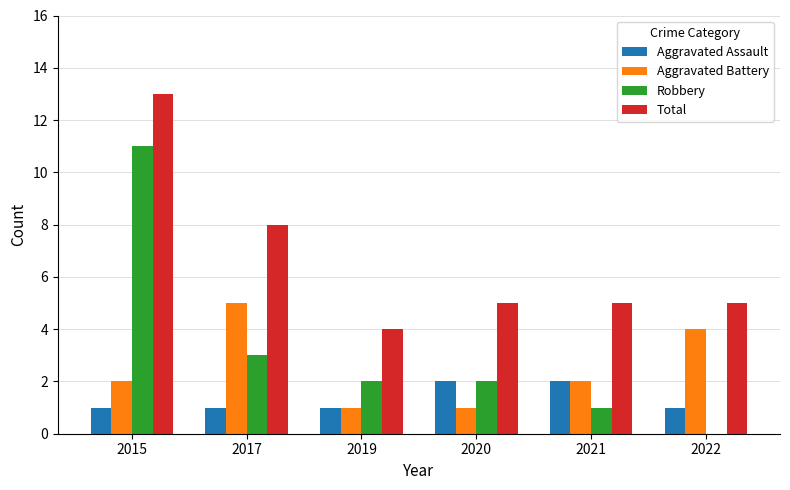

What is the sum of all Robbery values?

19